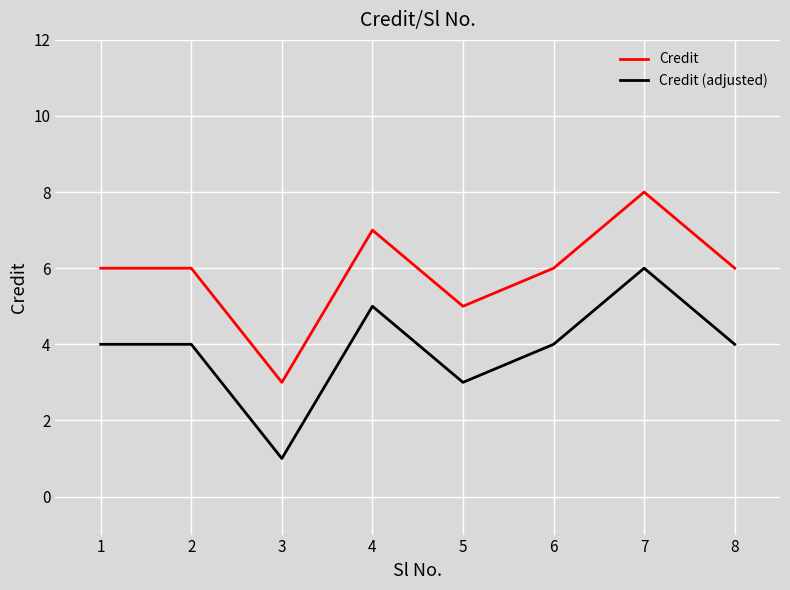

True or false: Credit and Credit (adjusted) cross at least once.

False